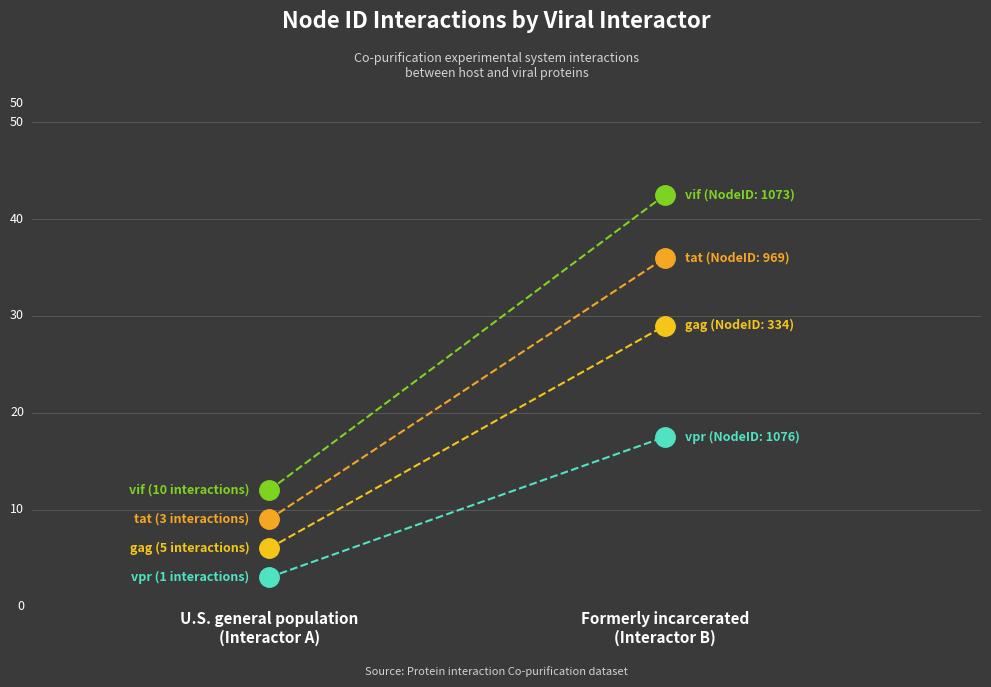

Which category has the highest value in the vif series?

Formerly incarcerated
(Interactor B)